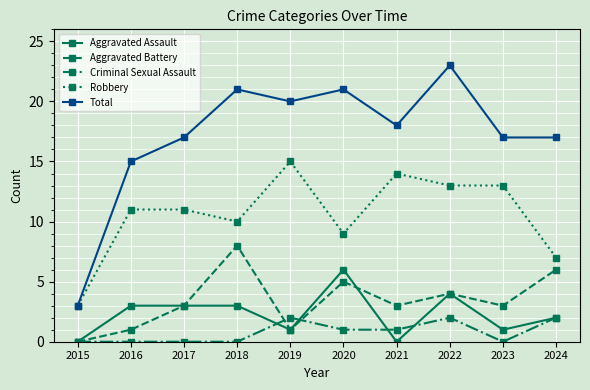

What is the difference between the highest and lowest values at 2020?

20